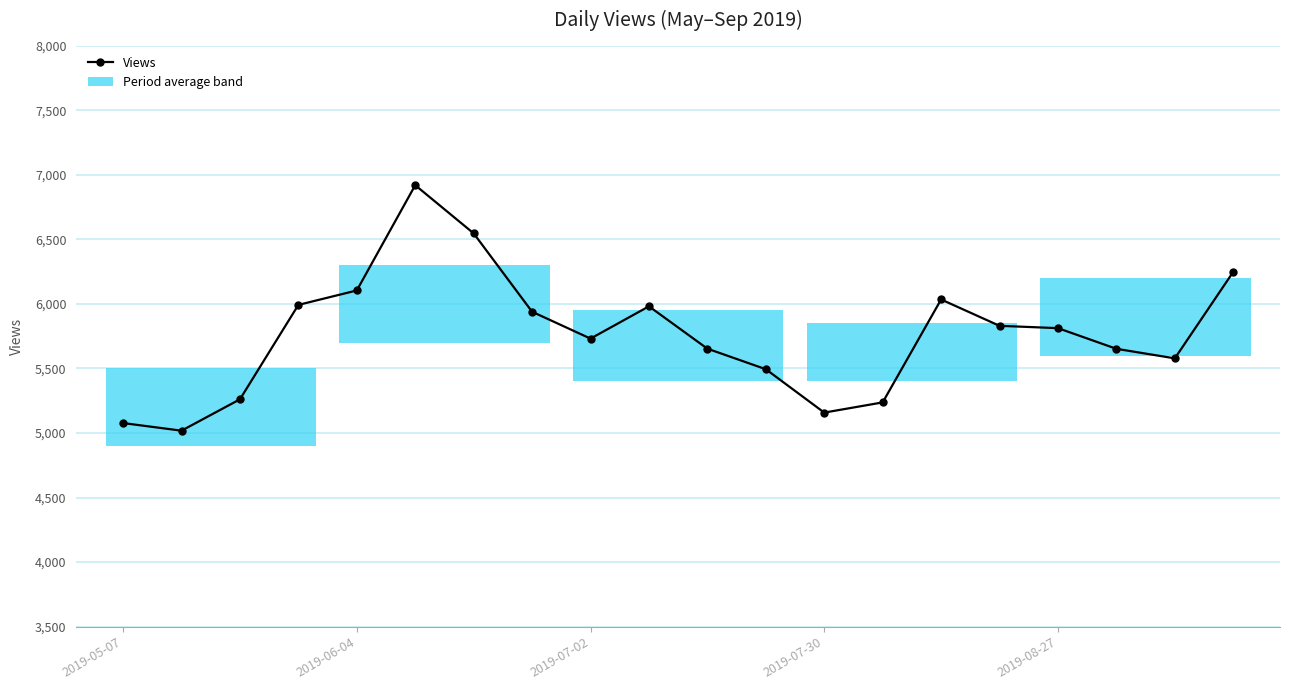

What is the maximum value shown in the chart?

6919